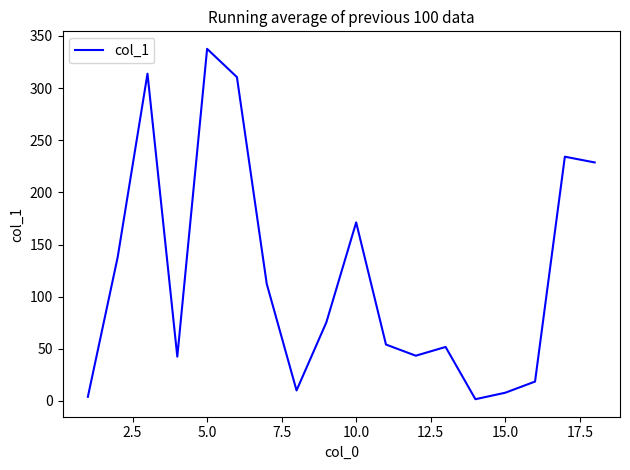

What is the maximum value shown in the chart?

337.6